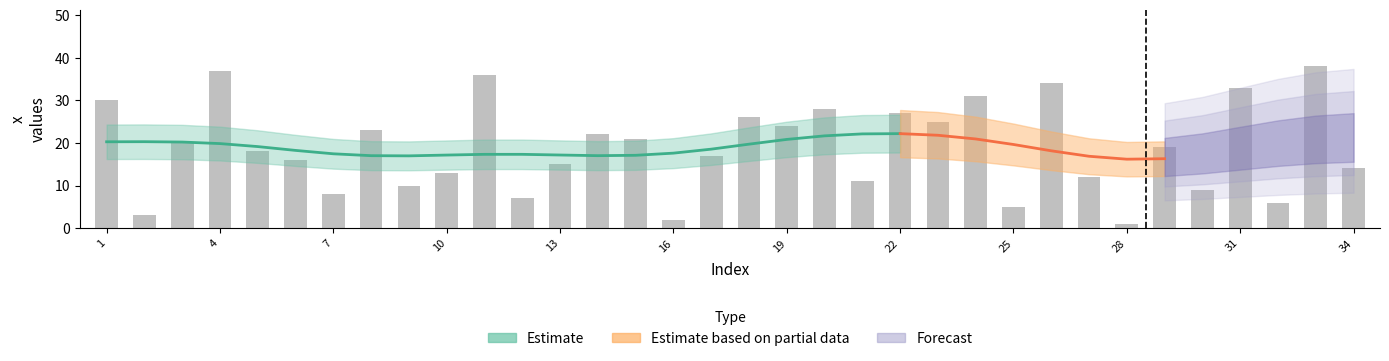

What is the ratio of the value at 20 to the value at 17?

1.6